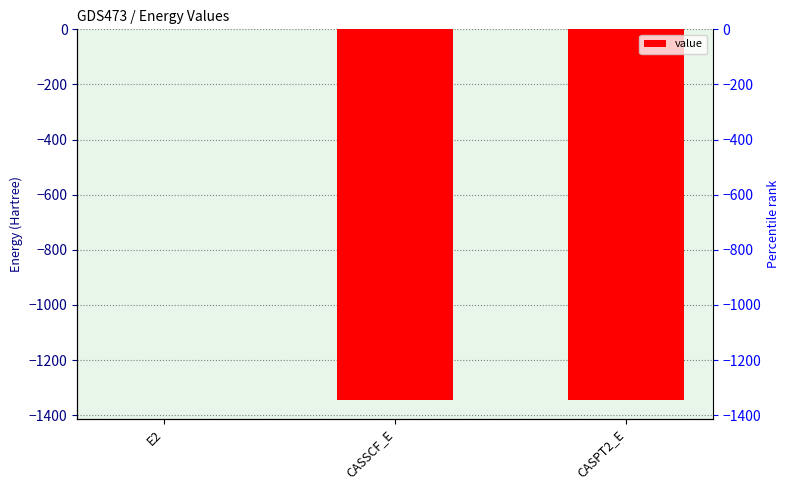

How many bars are there in total?

3